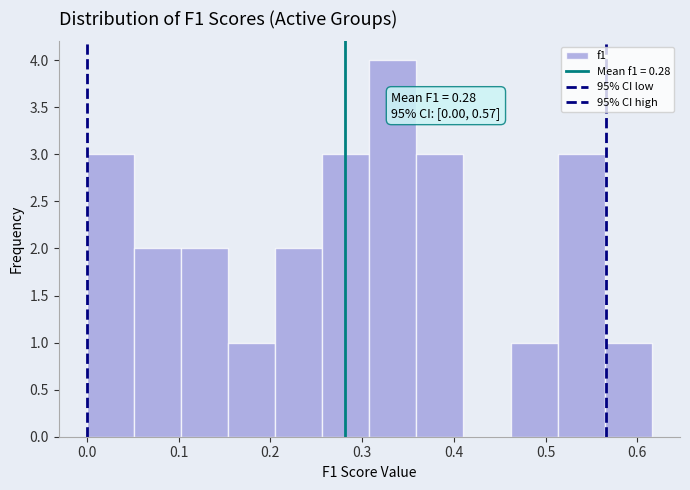

Which range on the x-axis has the tallest bar?

0.31 to 0.36